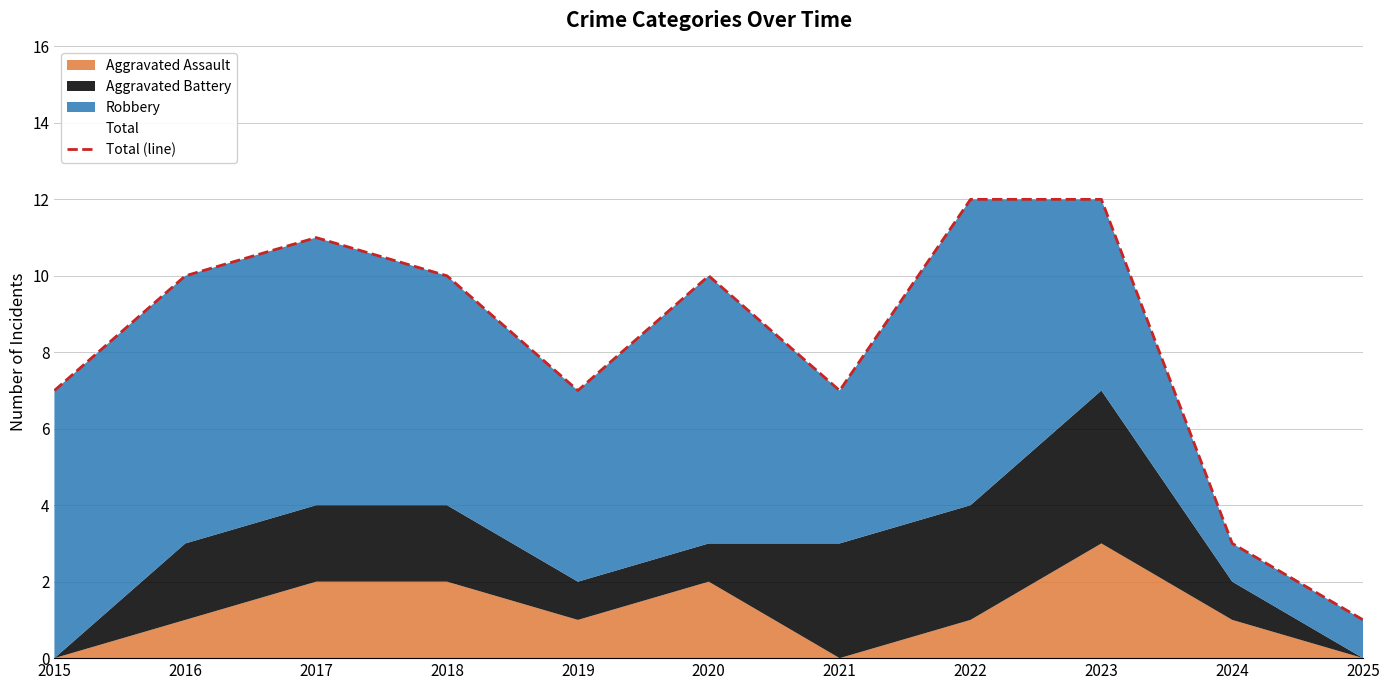

List the labels in order of value, smallest first.

2025, 2024, 2015, 2019, 2021, 2016, 2018, 2020, 2017, 2022, 2023